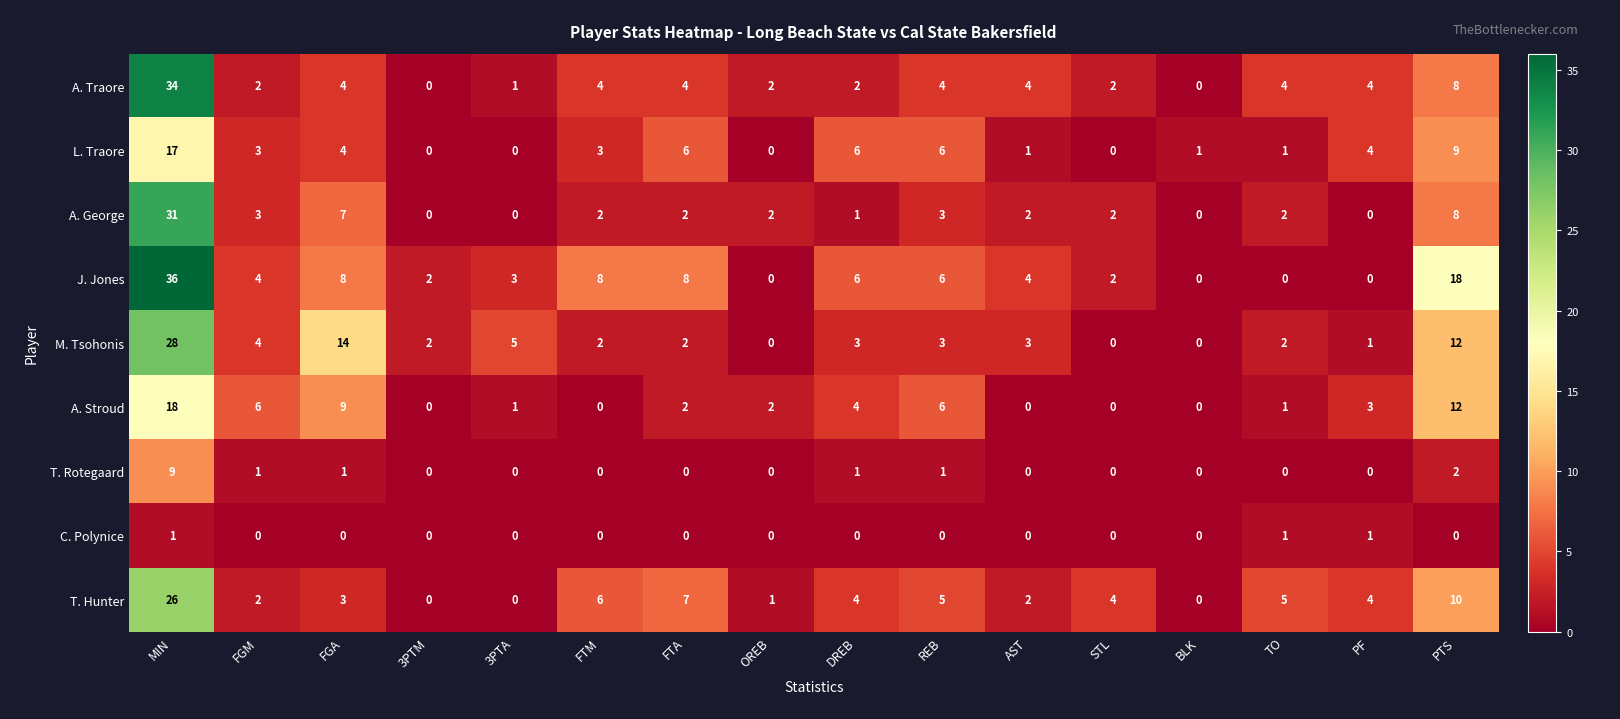

How many series are shown in this chart?

9